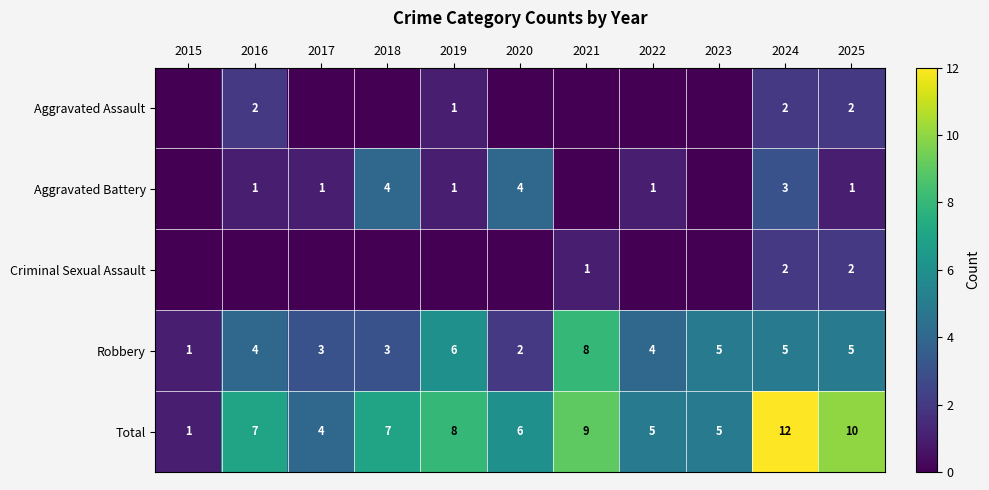

How many Robbery values are between 3 and 5?

7